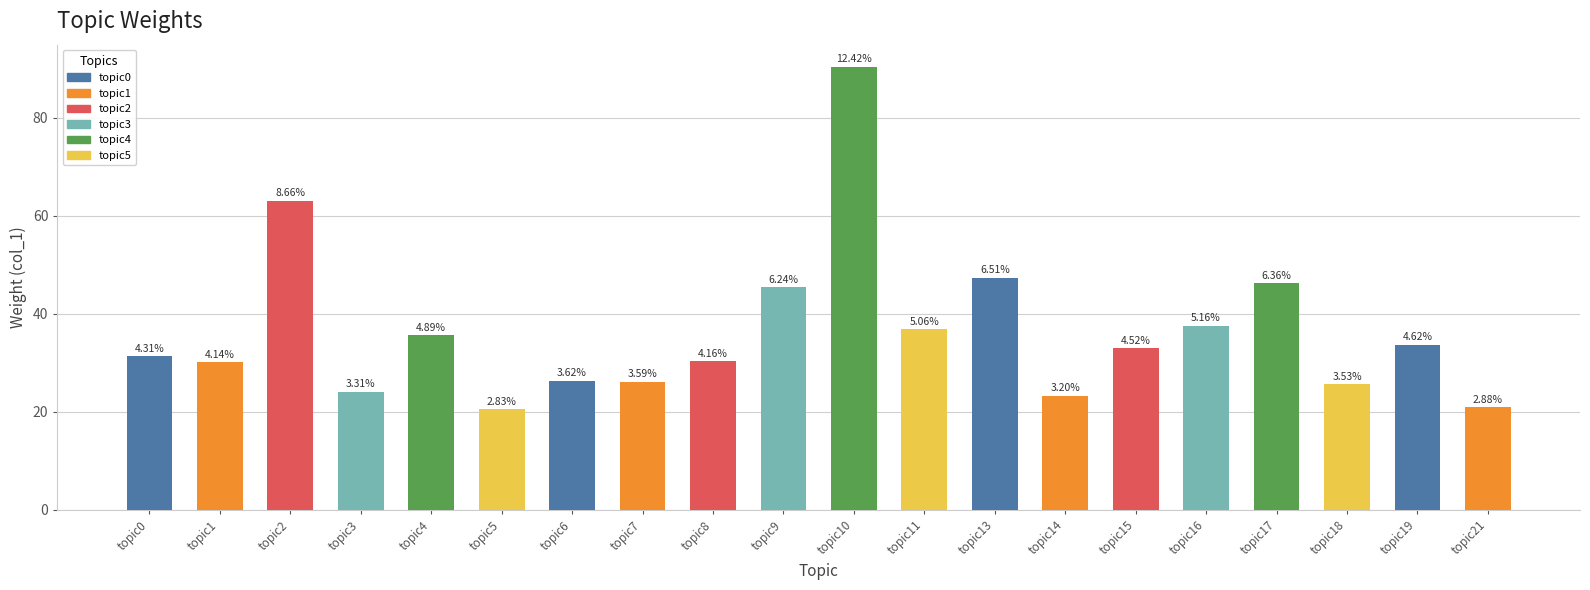

Reading left to right, what are all the values shown in this chart?

topic0=31.4	topic1=30.1	topic2=63.1	topic3=24.1	topic4=35.6	topic5=20.6	topic6=26.4	topic7=26.1	topic8=30.3	topic9=45.4	topic10=90.4	topic11=36.8	topic13=47.4	topic14=23.3	topic15=32.9	topic16=37.6	topic17=46.3	topic18=25.7	topic19=33.6	topic21=20.9